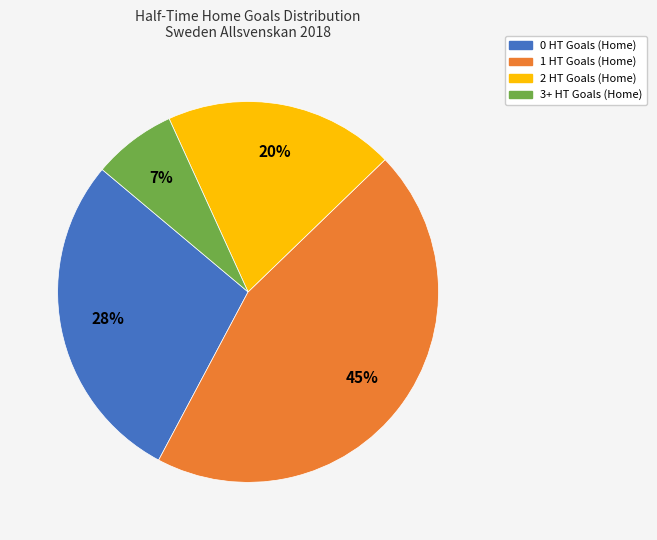

To the nearest percent, what is the difference between the 3+ HT Goals (Home) and 1 HT Goals (Home) slice percentages?

38%